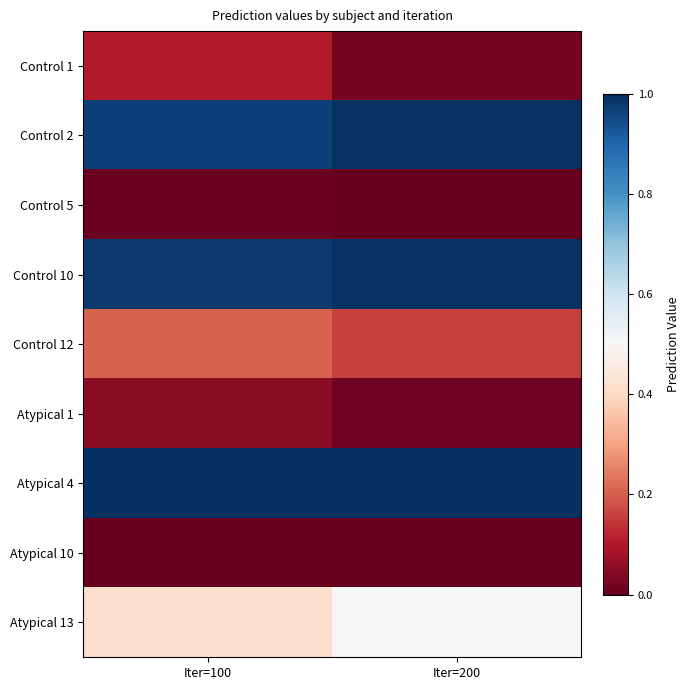

Between Iter=100 and Iter=200, which series saw the biggest shift?

Control 1